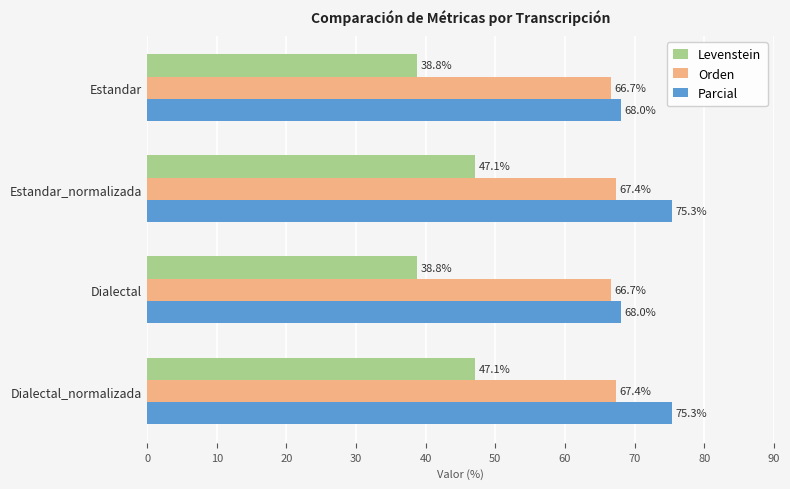

What is the maximum value for Levenstein?

47.1